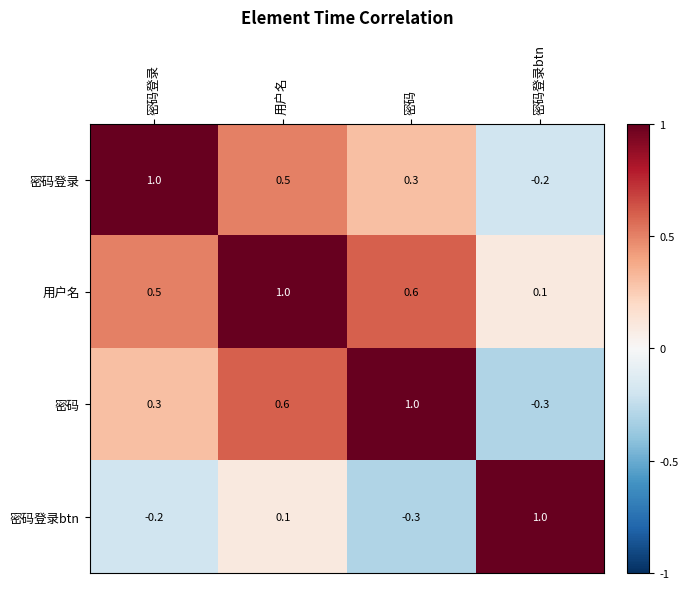

What is the difference between the highest and lowest values at 密码登录?

1.2